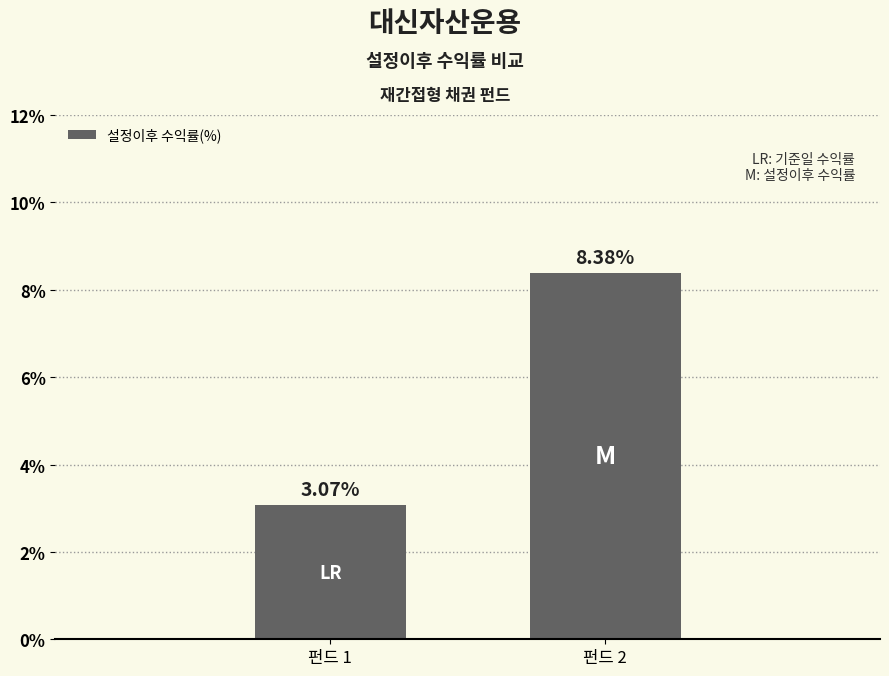

The chart shows a value of 8.4 at 펀드 2. True or false?

True